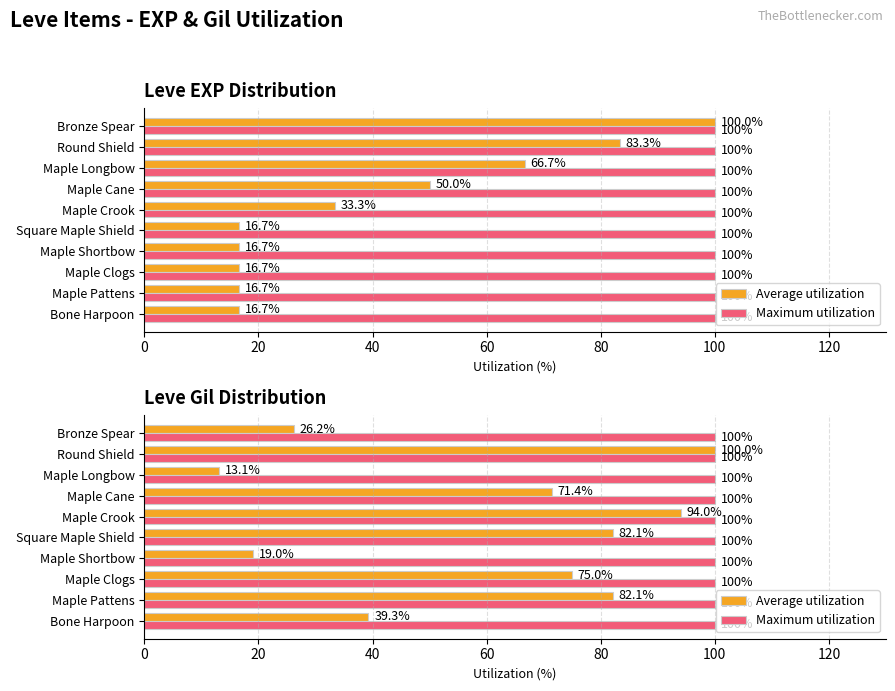

Which has a higher value, Maple Crook or Bronze Spear?

Maple Crook